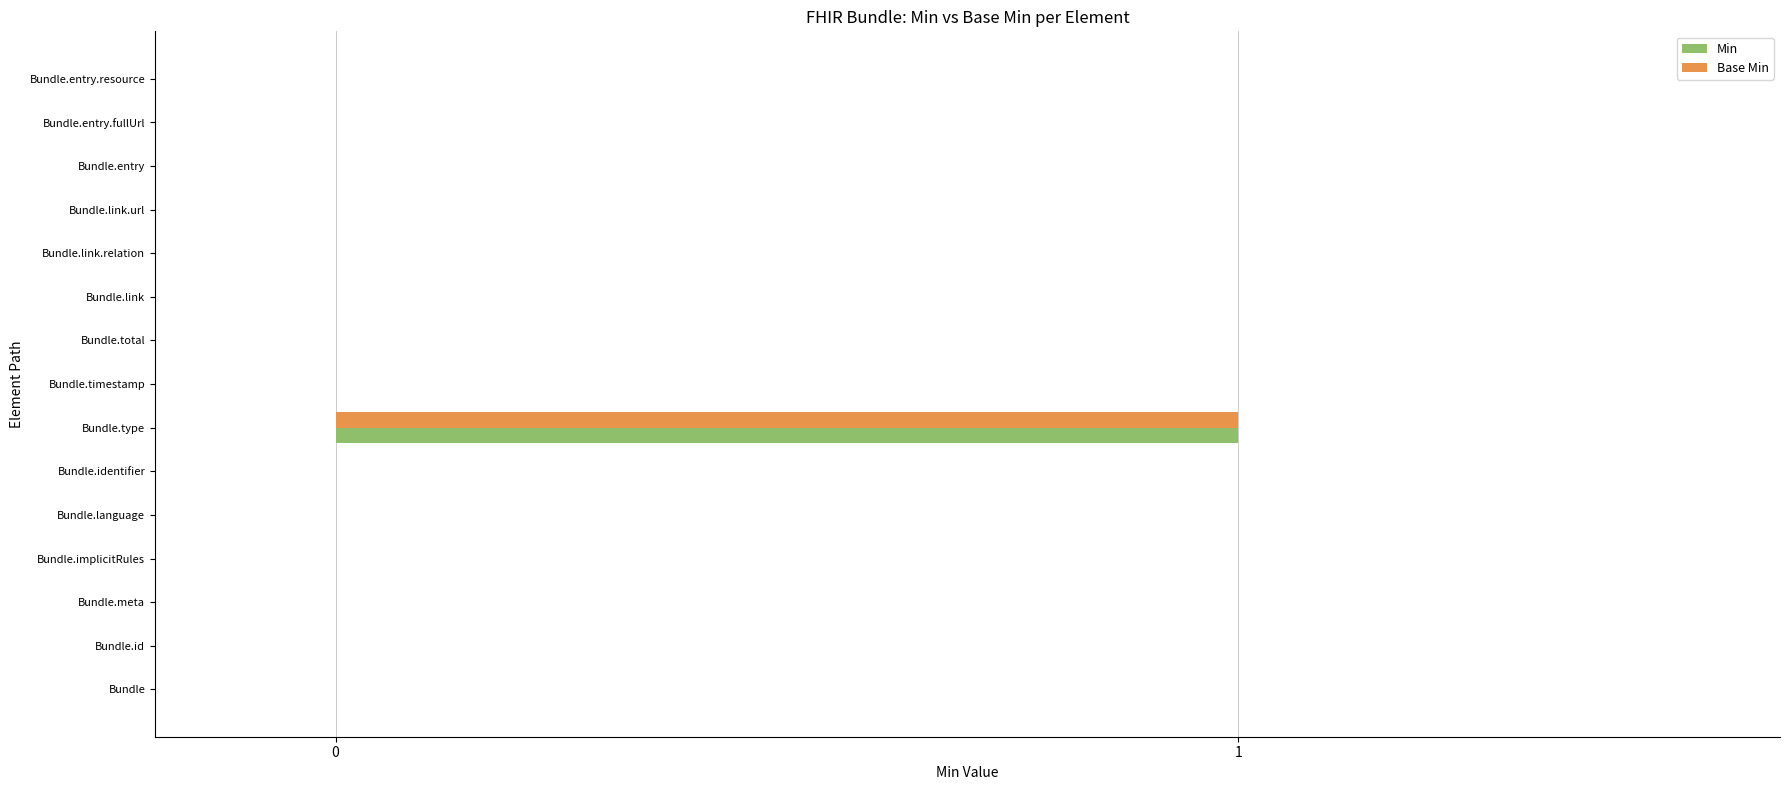

How many data points does each series have?

15